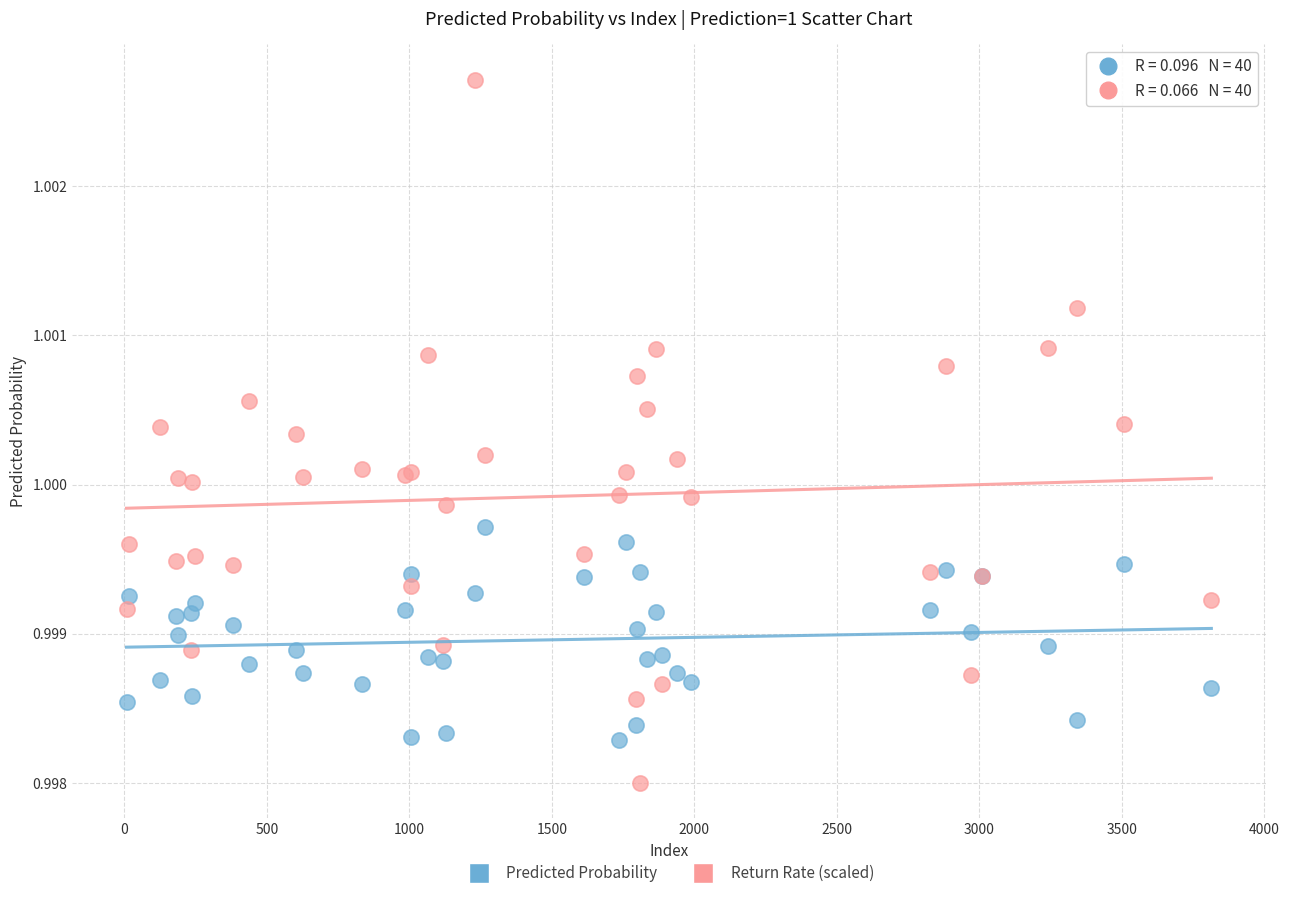

Which series contains the highest Y value?

Return Rate (scaled)